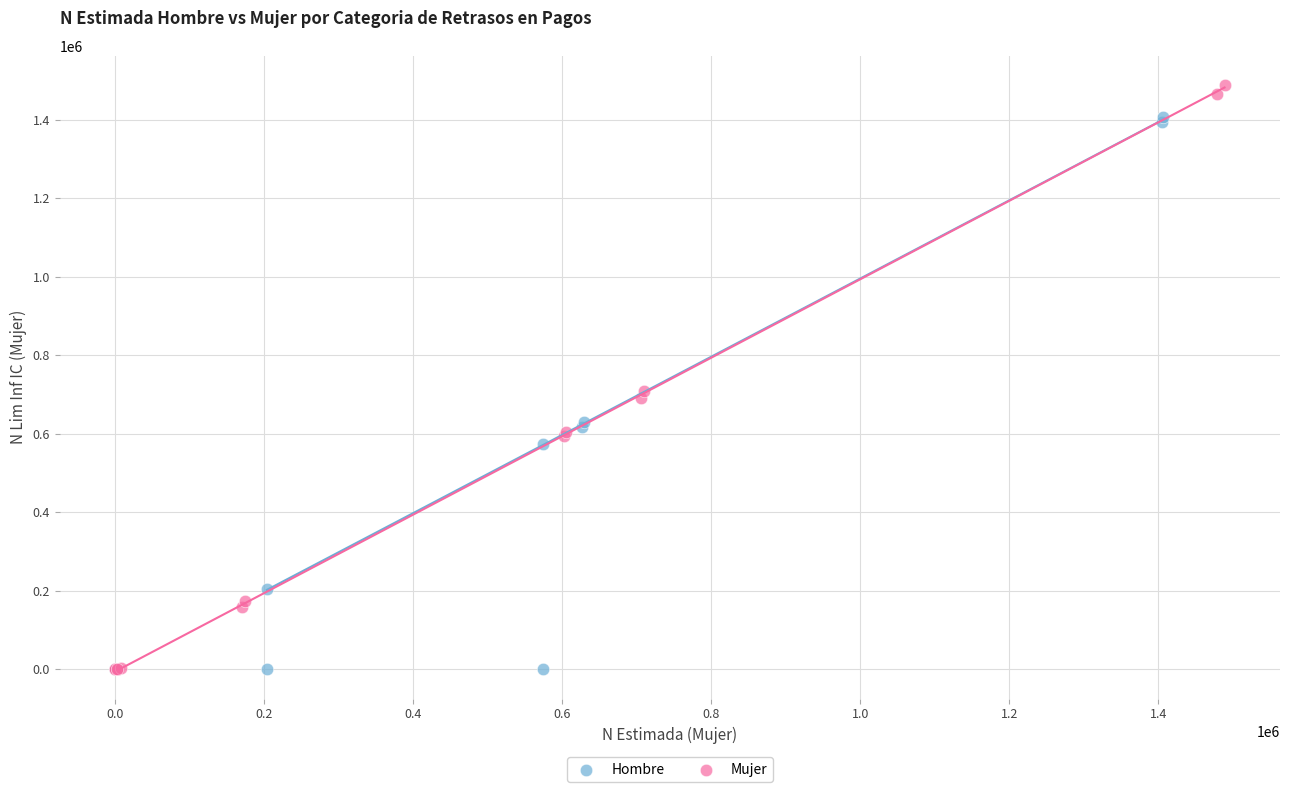

Which series has the widest spread of Y values?

Mujer